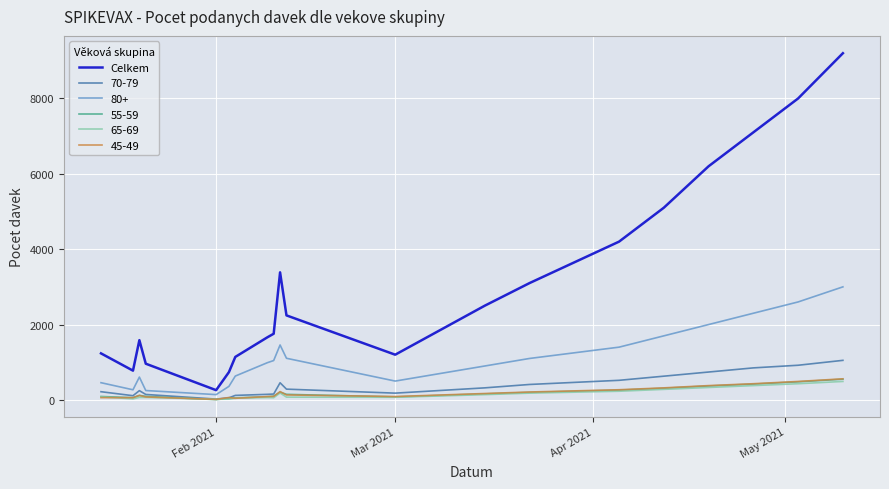

Which series has the largest total across all categories?

Celkem